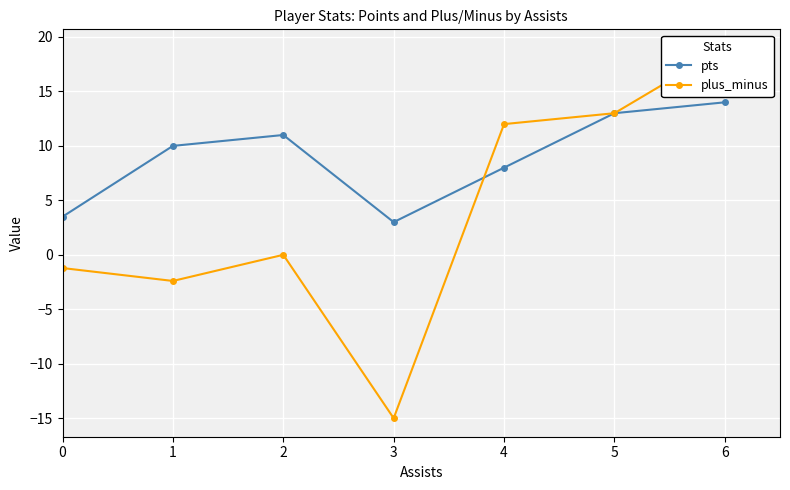

Between 0 and 3, which series saw the biggest shift?

plus_minus